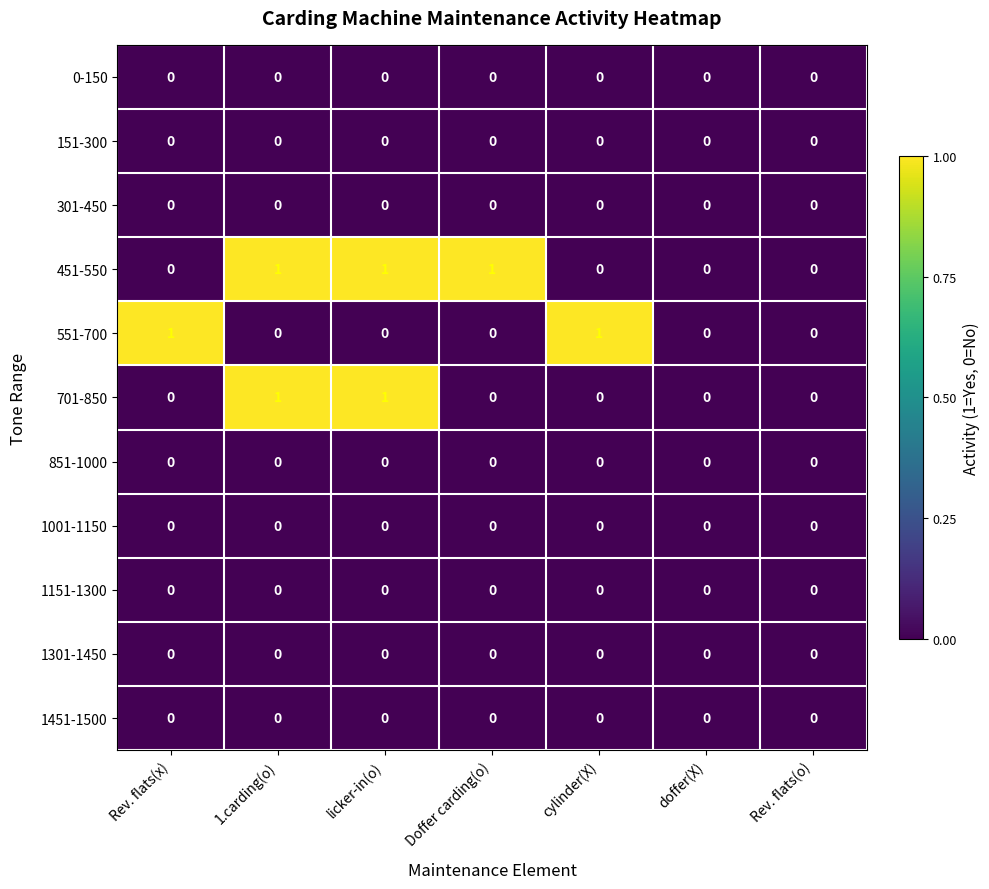

How many 551-700 values are between 0 and 1?

7